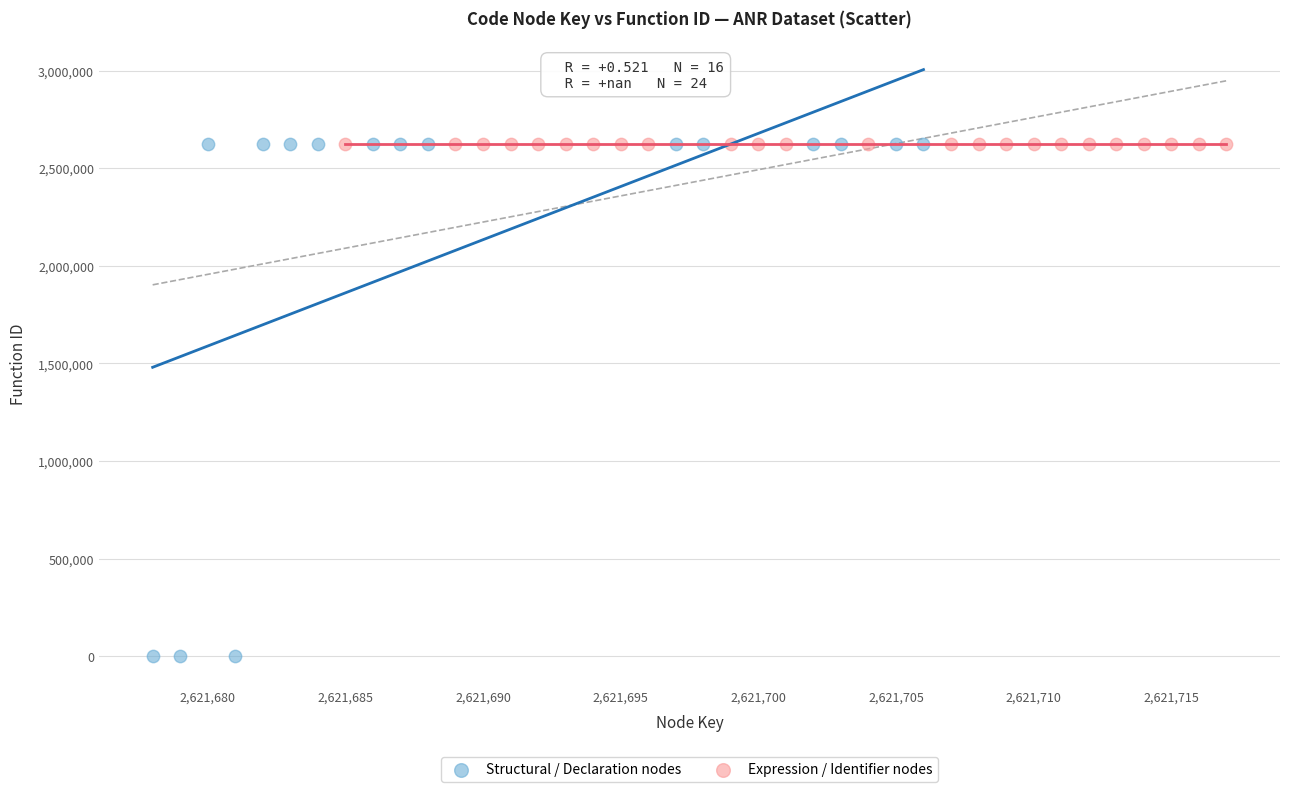

Which series contains the lowest Y value?

Structural / Declaration nodes